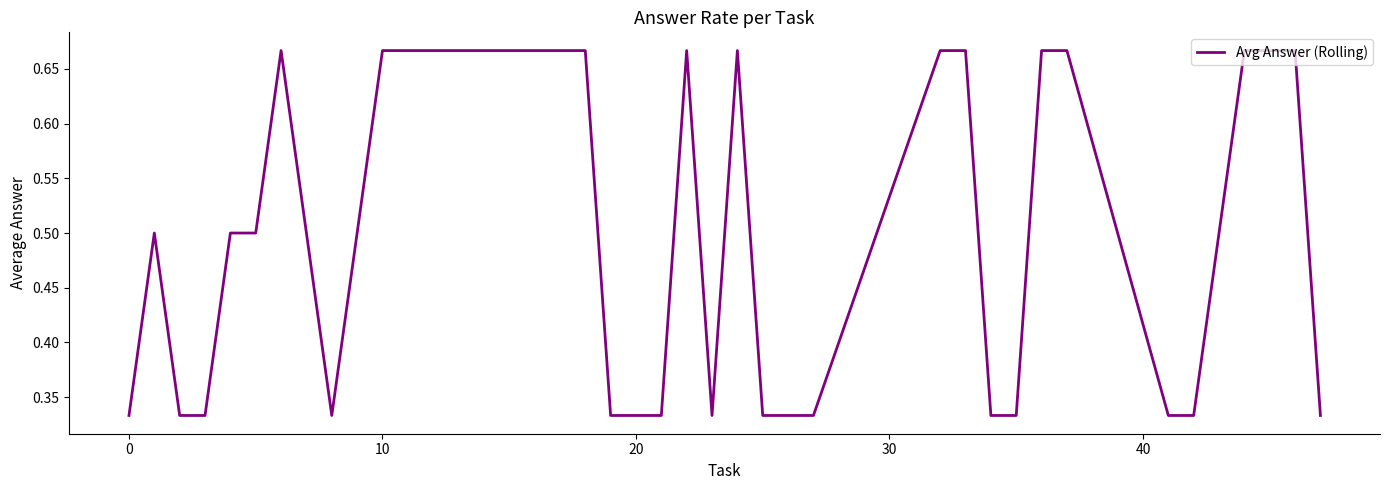

Does the chart display data point markers on the line(s)?

No